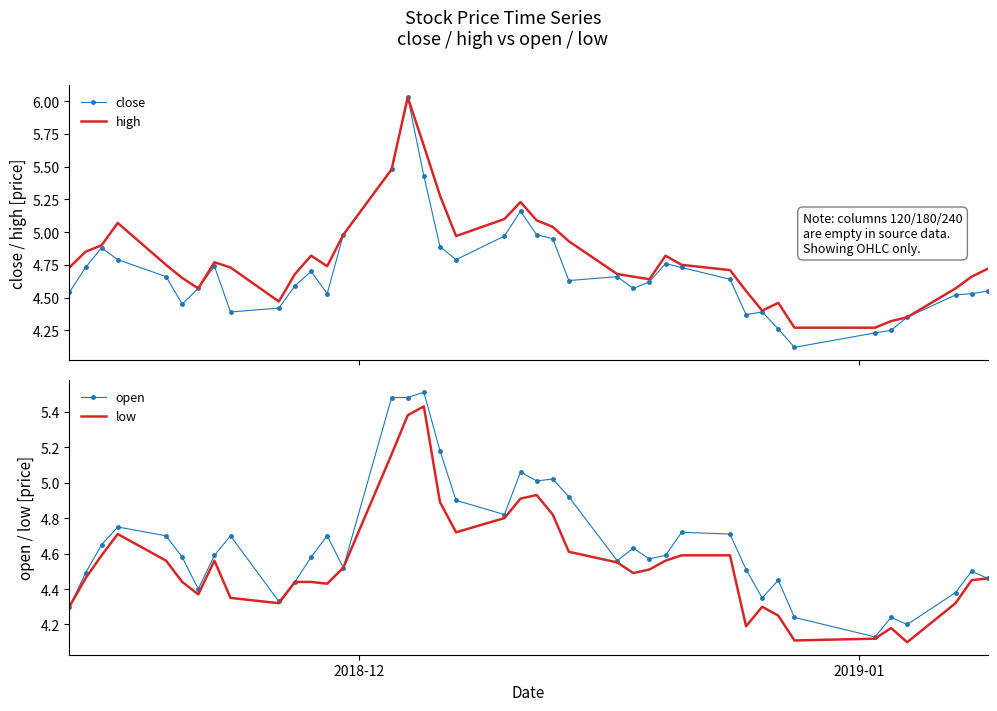

Is it true that high equals 1.4 at 30?

False